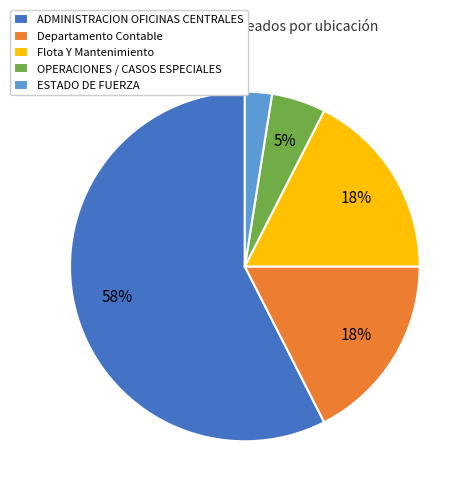

How many slices are in this pie chart?

5